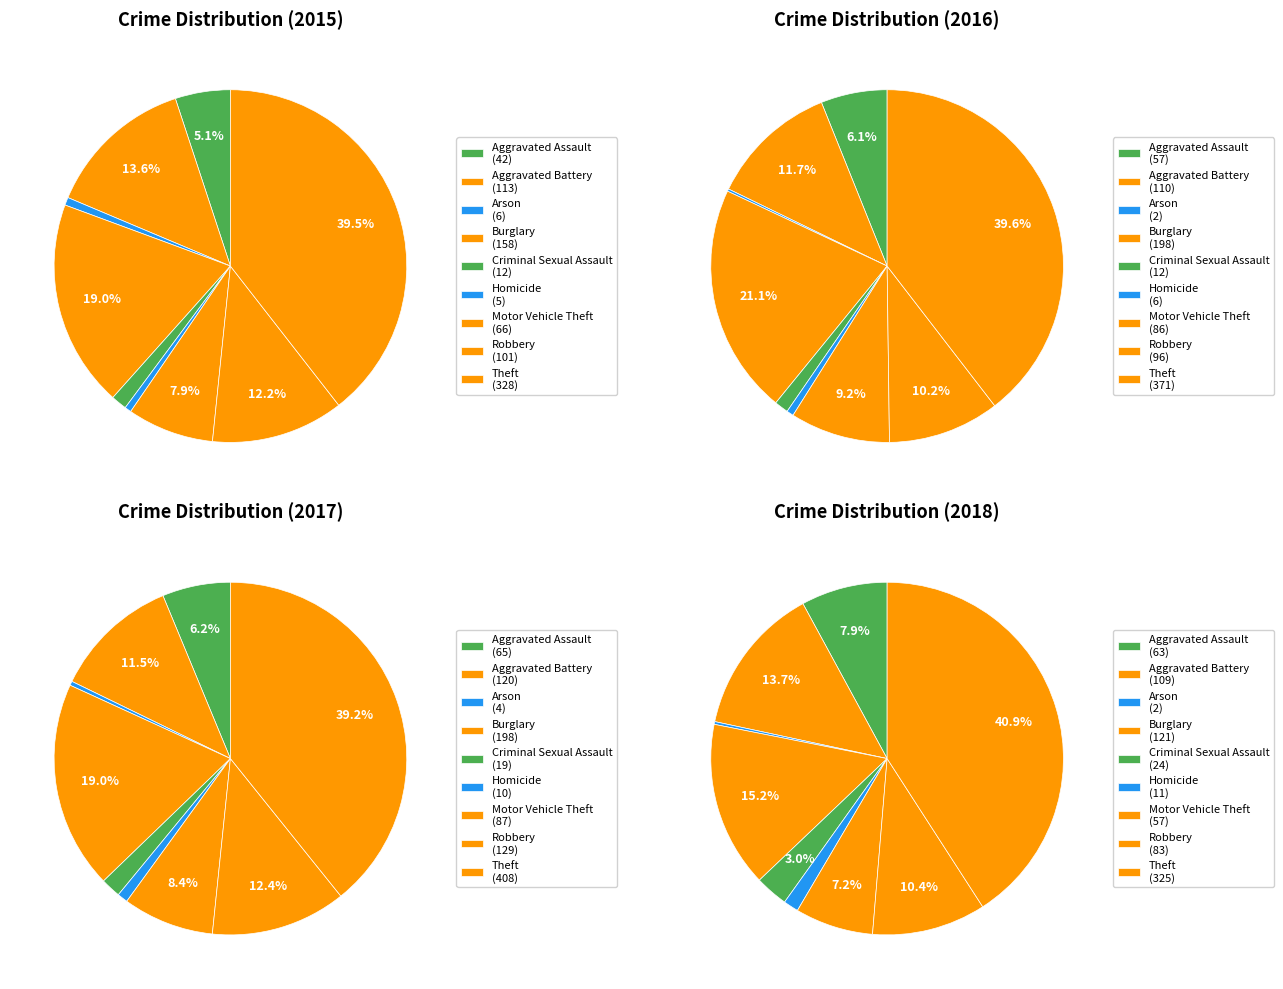

To the nearest percent, what is the combined percentage of Homicide and Motor Vehicle Theft?

9%